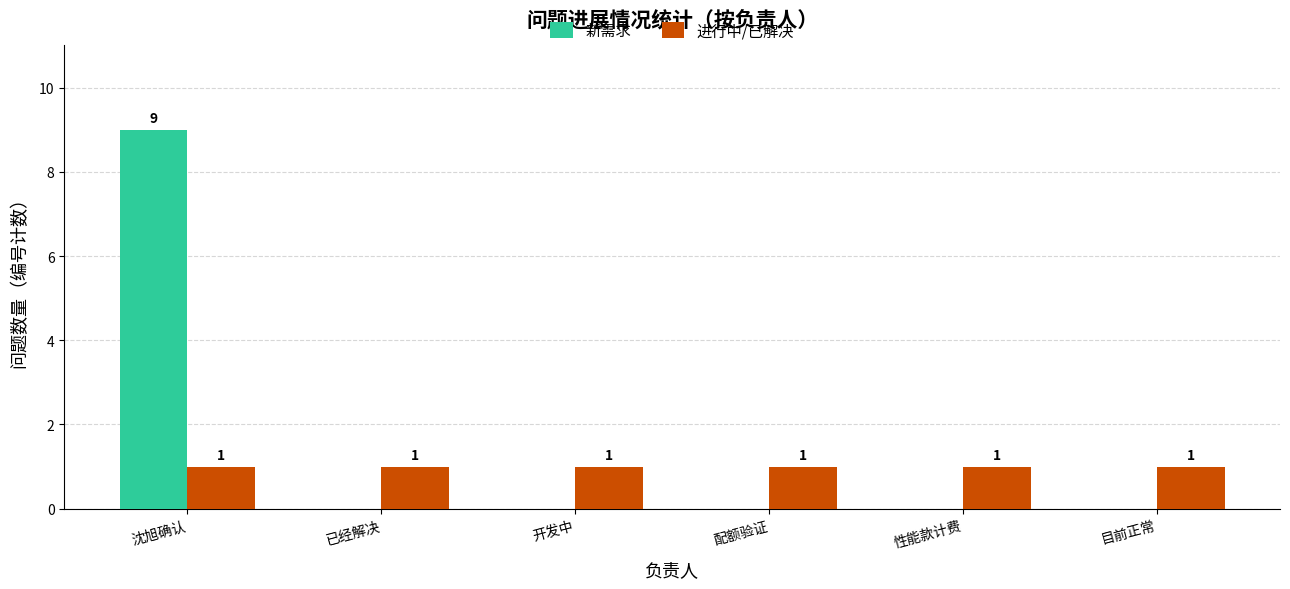

The value of 新需求 at 性能款计费 is 3. True or false?

False